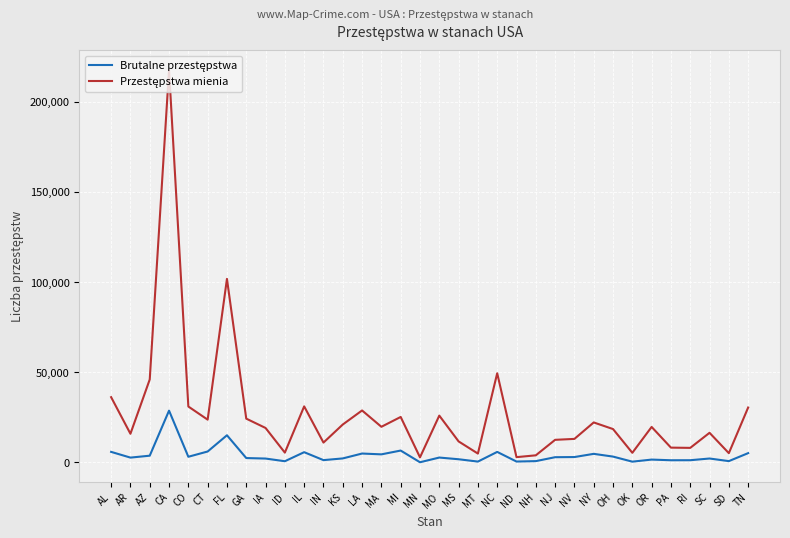

What is the maximum value shown in the chart?

217601